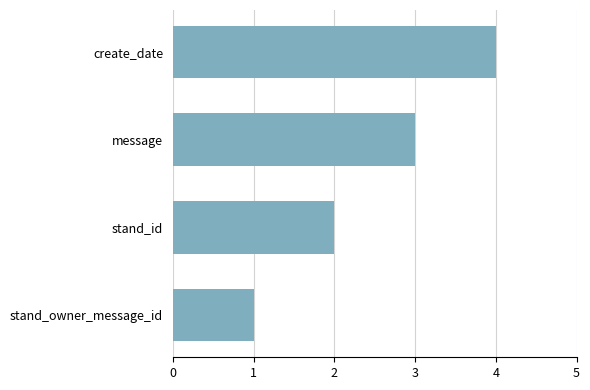

The value at message is 3. True or false?

True